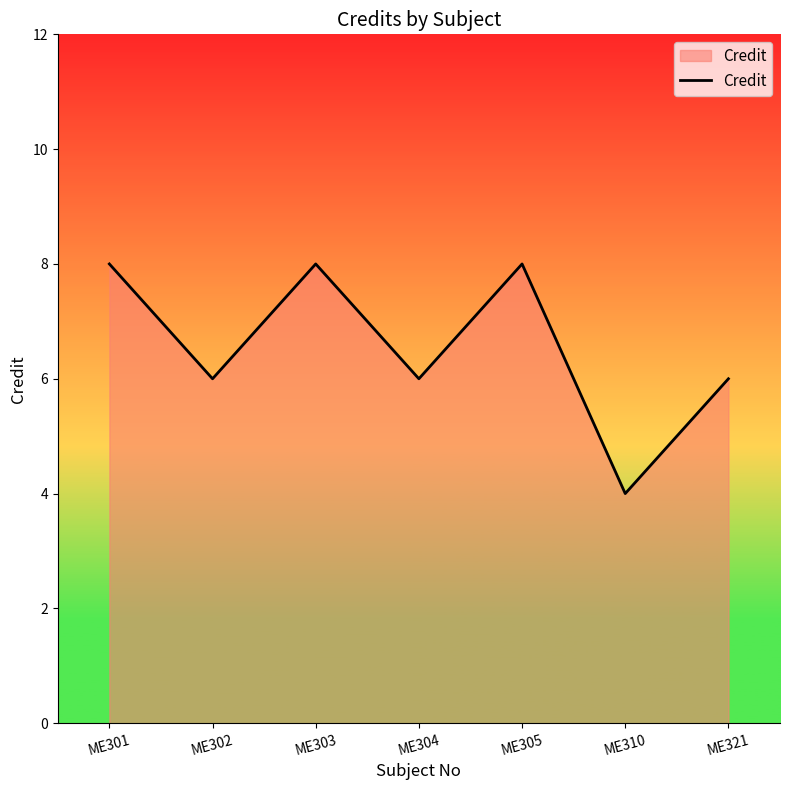

At which category does the chart reach its minimum across all series?

ME310